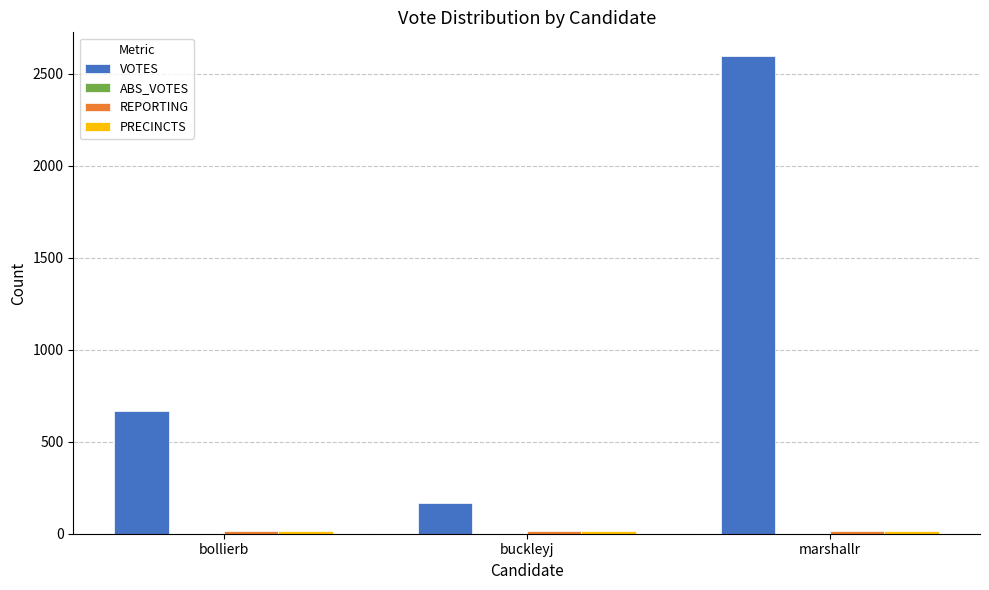

Which series has the largest range (max minus min)?

VOTES